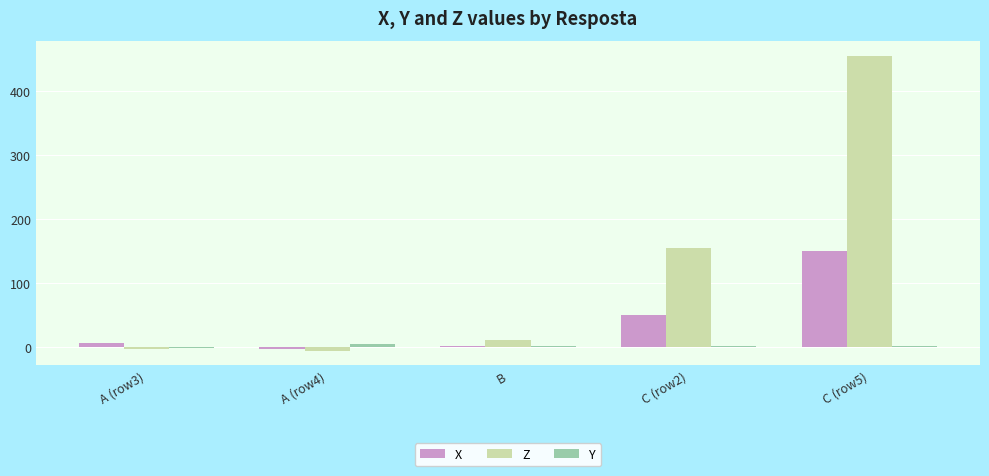

Which series changed the most between A (row3) and C (row2)?

Z